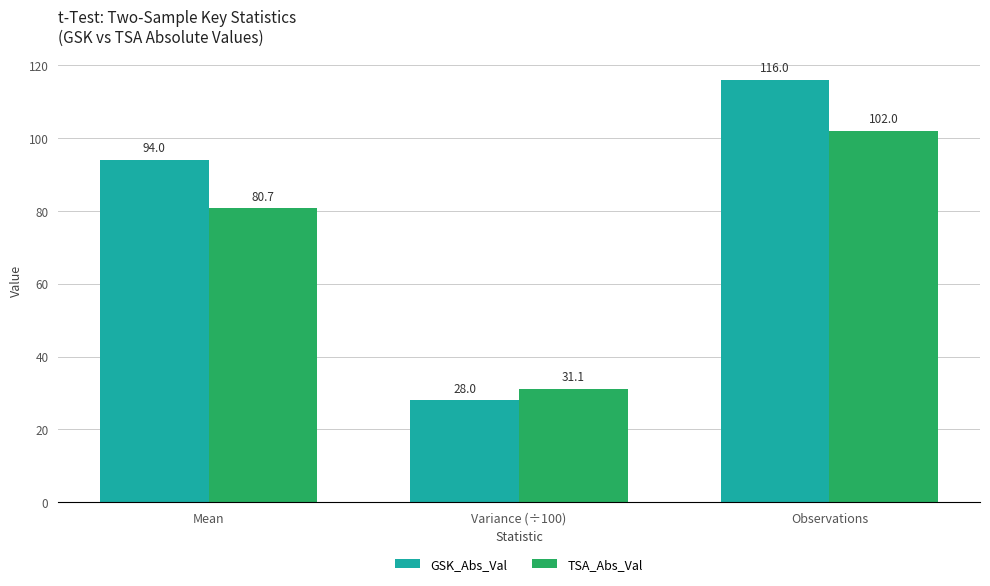

Which category has the highest value in the GSK_Abs_Val series?

Observations